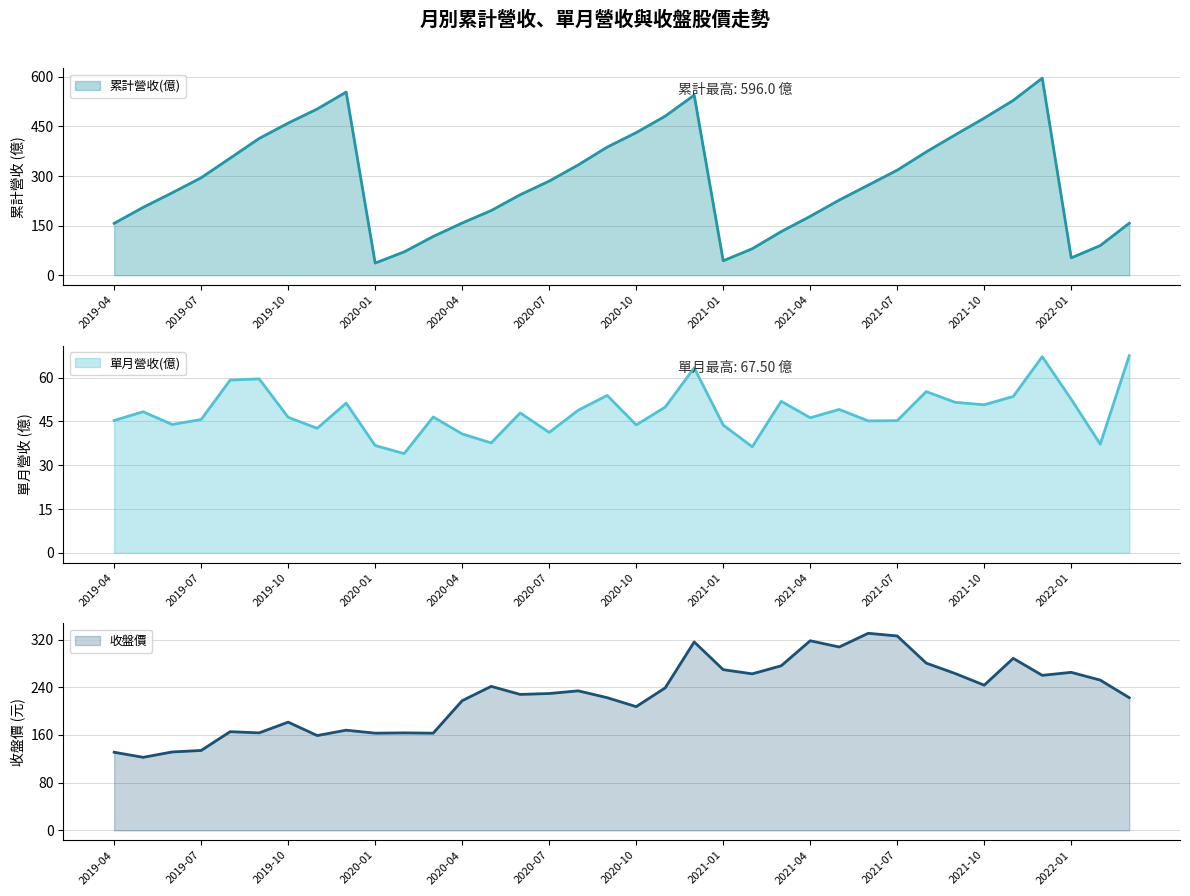

What is the maximum value for 收盤價?

330.5